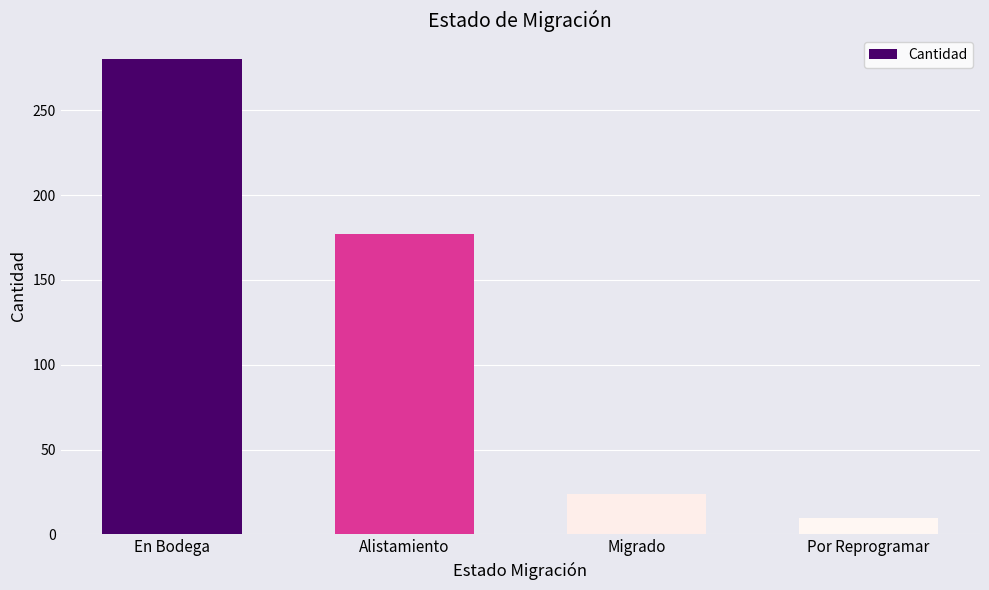

What is the greatest value displayed?

280